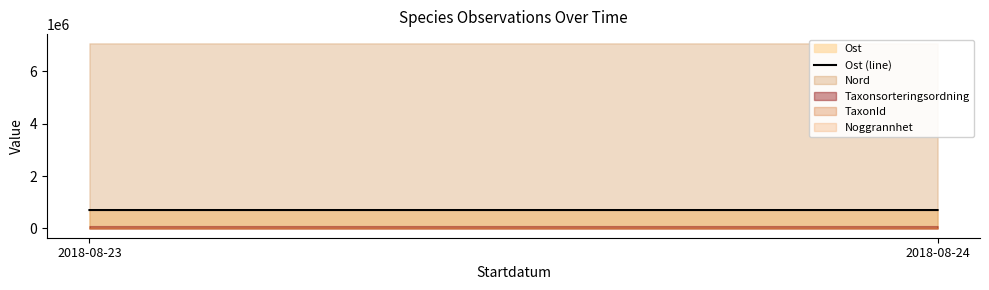

What is the change in value from 2018-08-23 to 2018-08-24?

+153.2